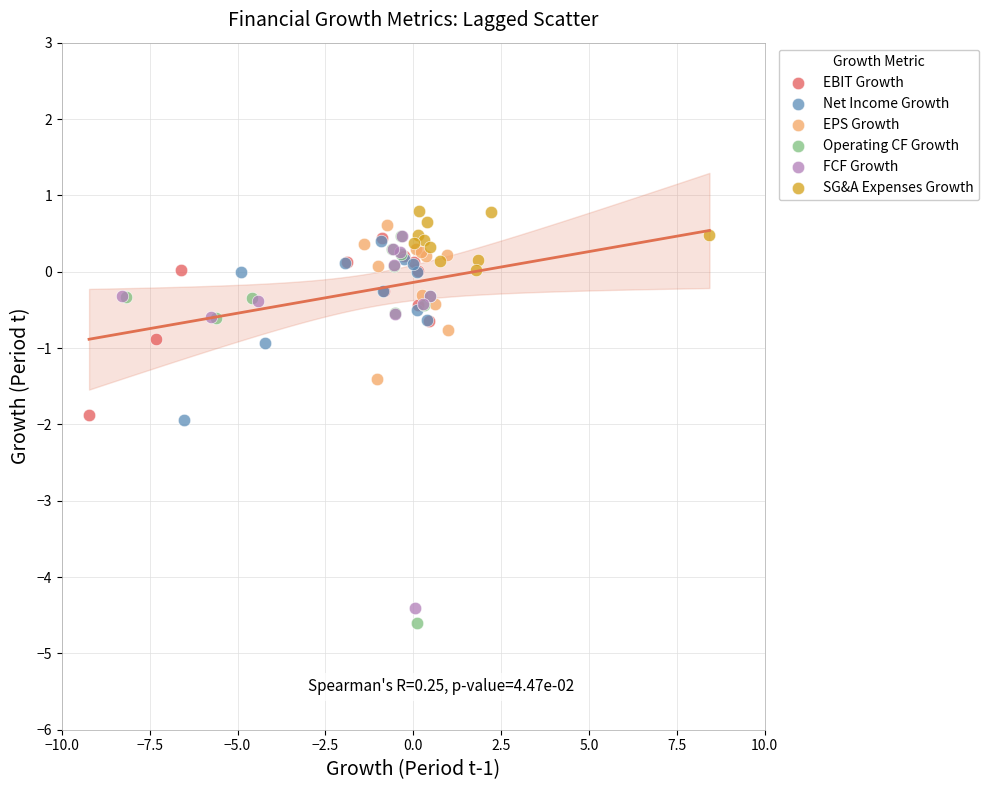

Which series has the largest Y range (max minus min)?

Operating CF Growth